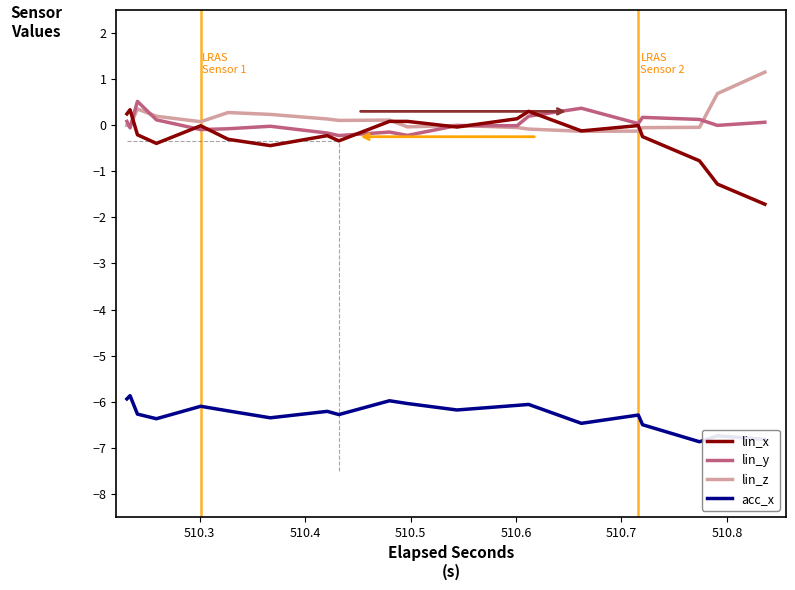

True or false: acc_x and lin_y cross at least once.

False